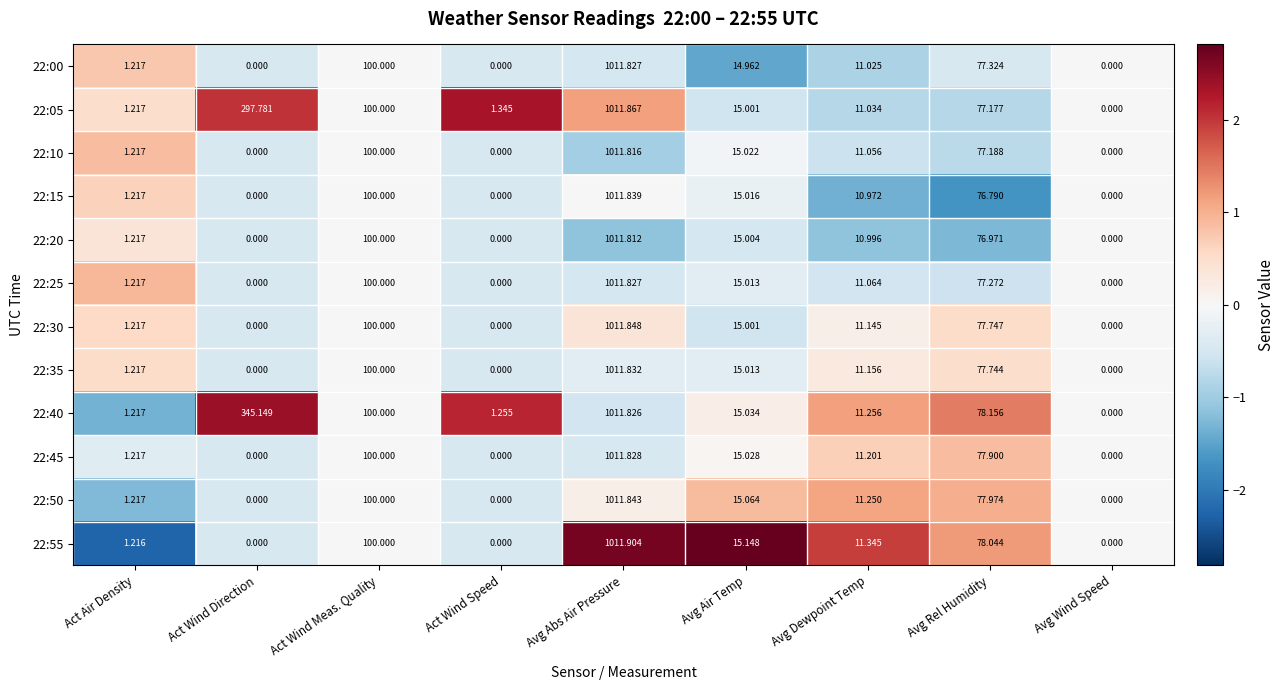

Is the value of 22:05 at Avg Abs Air Pressure greater than the value of 22:25 at Act Wind Meas. Quality?

Yes